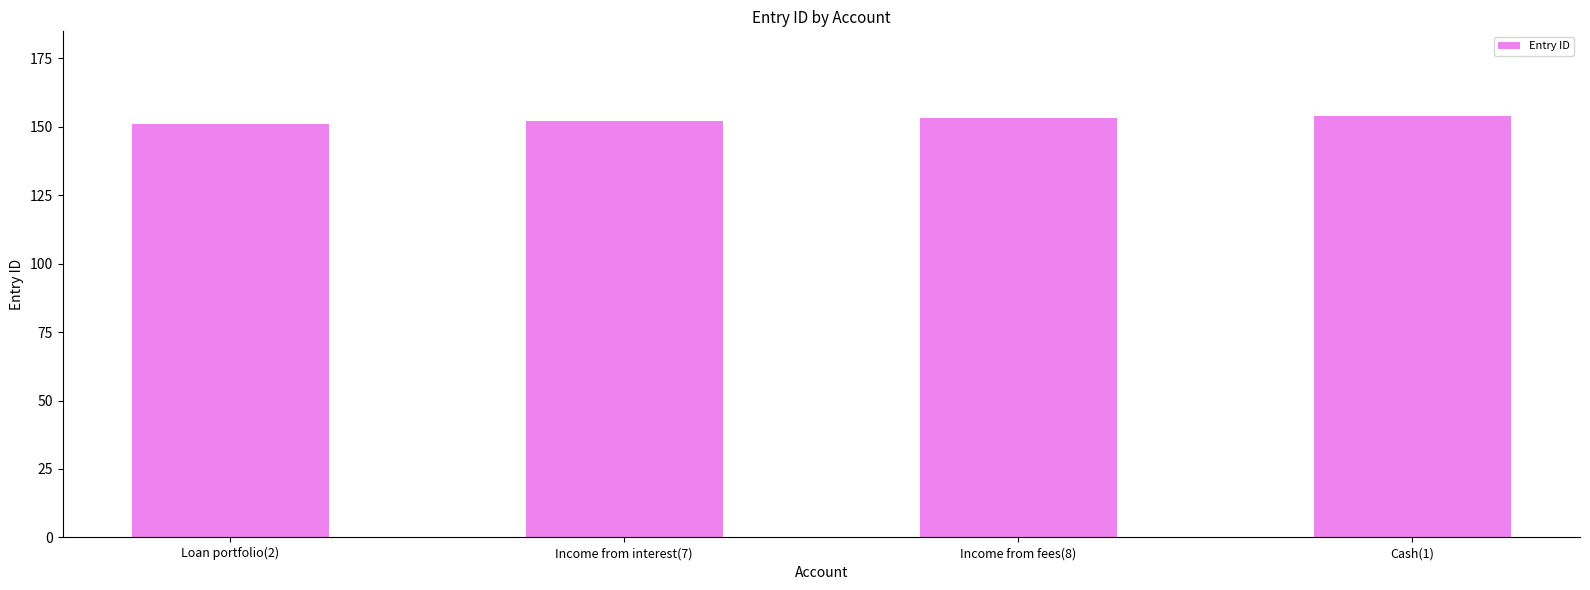

What is the change in value from Loan portfolio(2) to Income from interest(7)?

+1